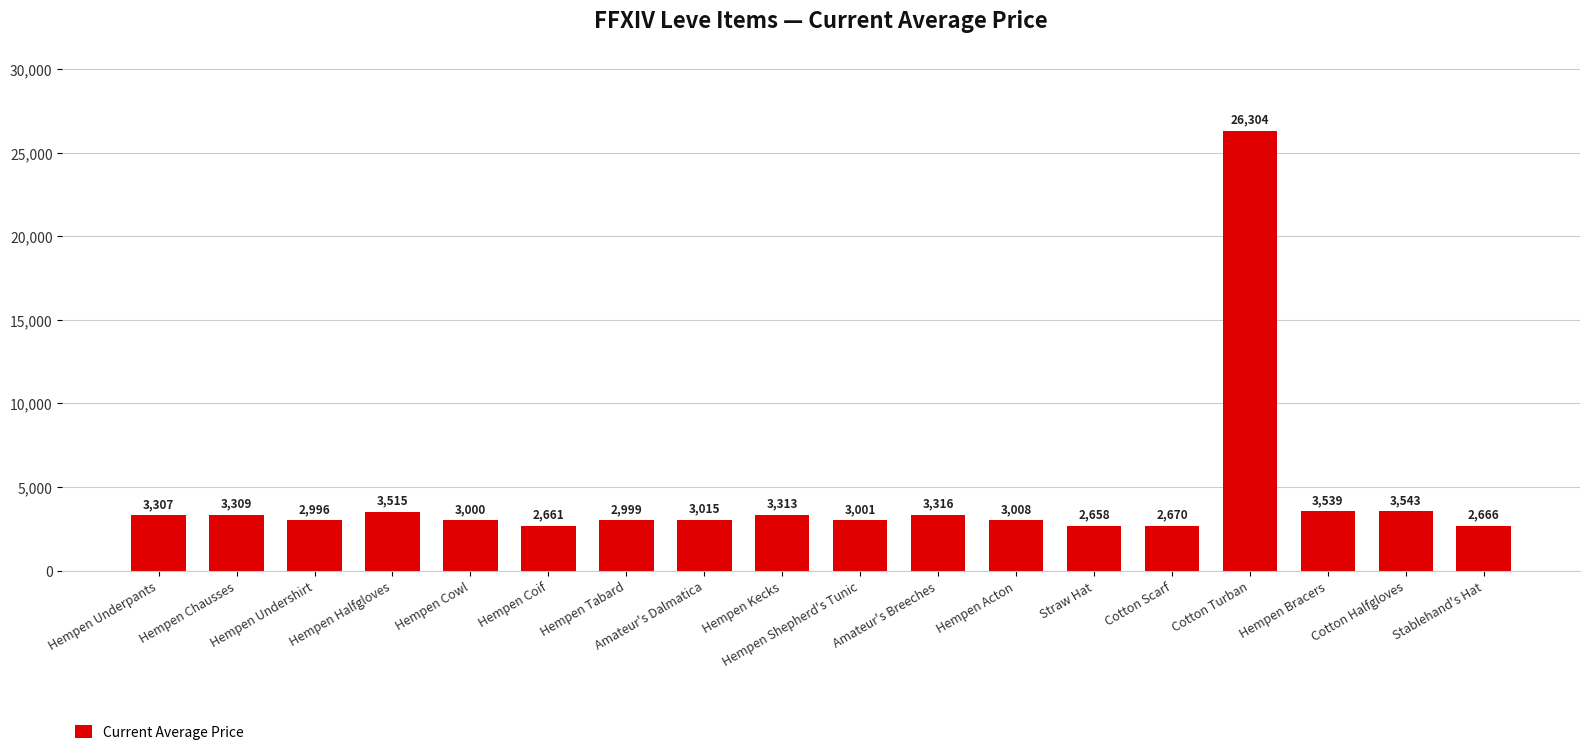

List the labels in order of value, smallest first.

Straw Hat, Hempen Coif, Stablehand's Hat, Cotton Scarf, Hempen Undershirt, Hempen Tabard, Hempen Cowl, Hempen Shepherd's Tunic, Hempen Acton, Amateur's Dalmatica, Hempen Underpants, Hempen Chausses, Hempen Kecks, Amateur's Breeches, Hempen Halfgloves, Hempen Bracers, Cotton Halfgloves, Cotton Turban